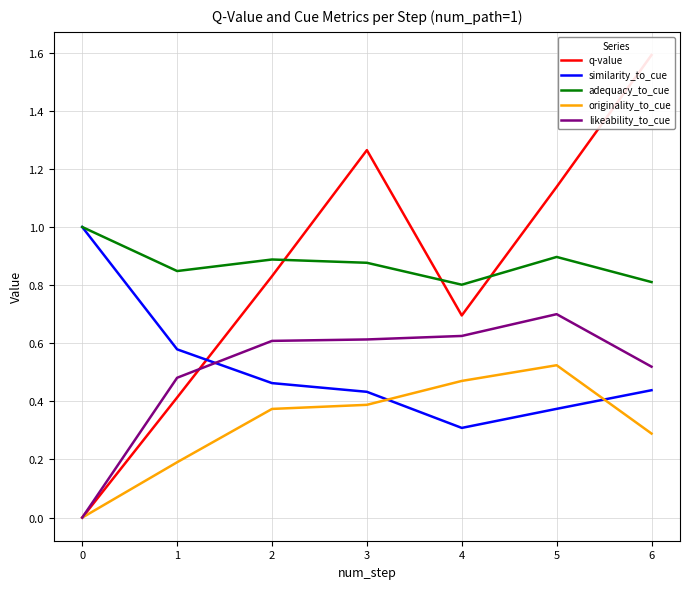

Reading left to right, list all the values displayed in this chart.

q-value: 0.0	0.4	0.8	1.3	0.7	1.1	1.6
similarity_to_cue: 1.0	0.6	0.5	0.4	0.3	0.4	0.4
adequacy_to_cue: 1.0	0.8	0.9	0.9	0.8	0.9	0.8
originality_to_cue: 0.0	0.2	0.4	0.4	0.5	0.5	0.3
likeability_to_cue: 0.0	0.5	0.6	0.6	0.6	0.7	0.5